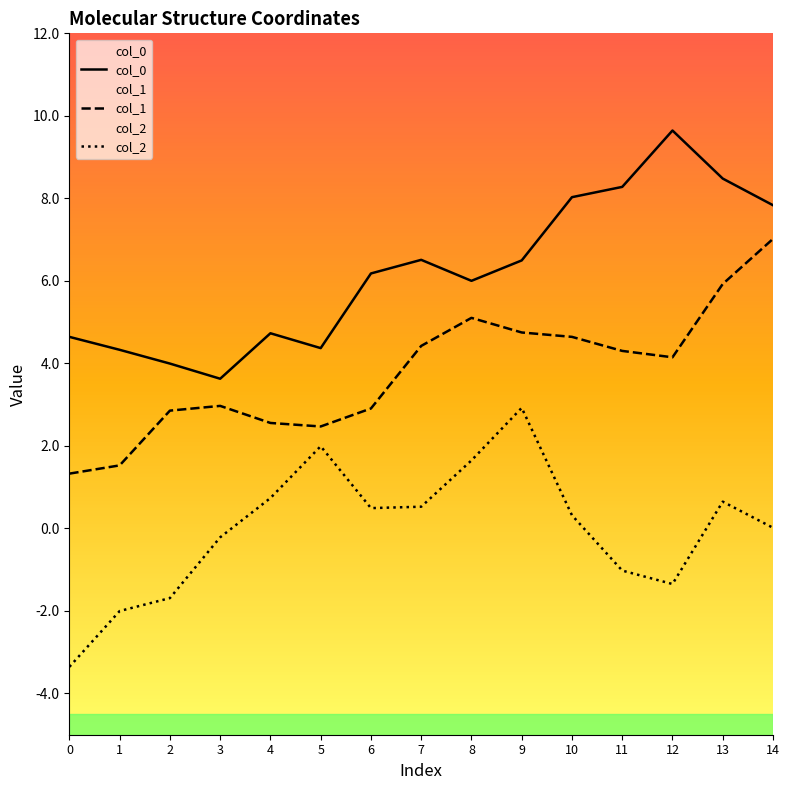

What is the total value across all series at 10?

13.0